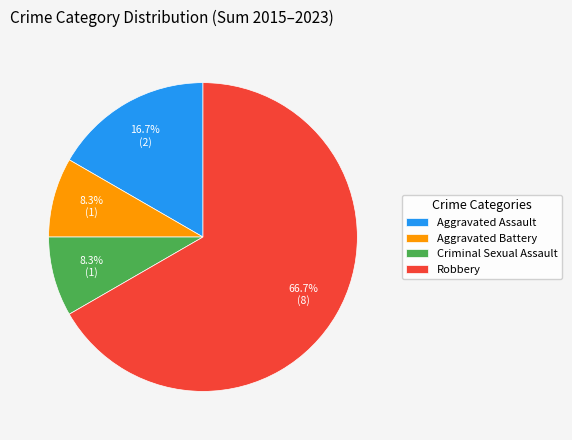

Approximately how many times larger is the value at Criminal Sexual Assault compared to Aggravated Battery?

1.0